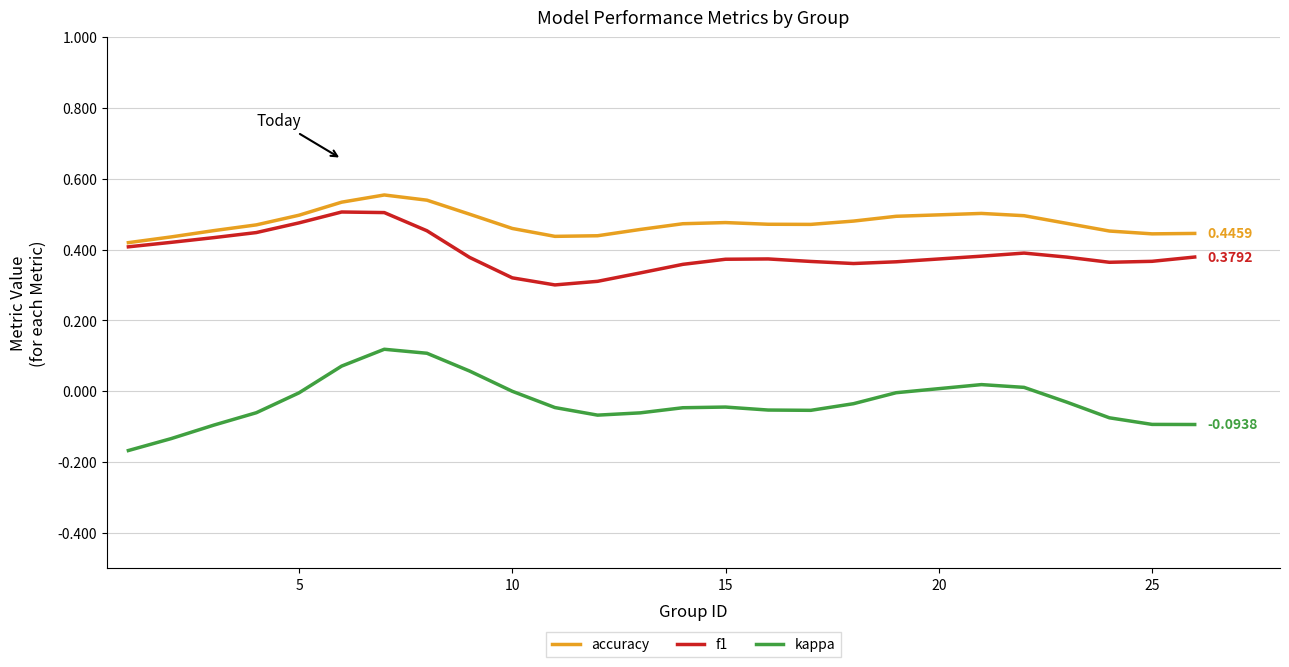

True or false: kappa and accuracy intersect in this chart.

False